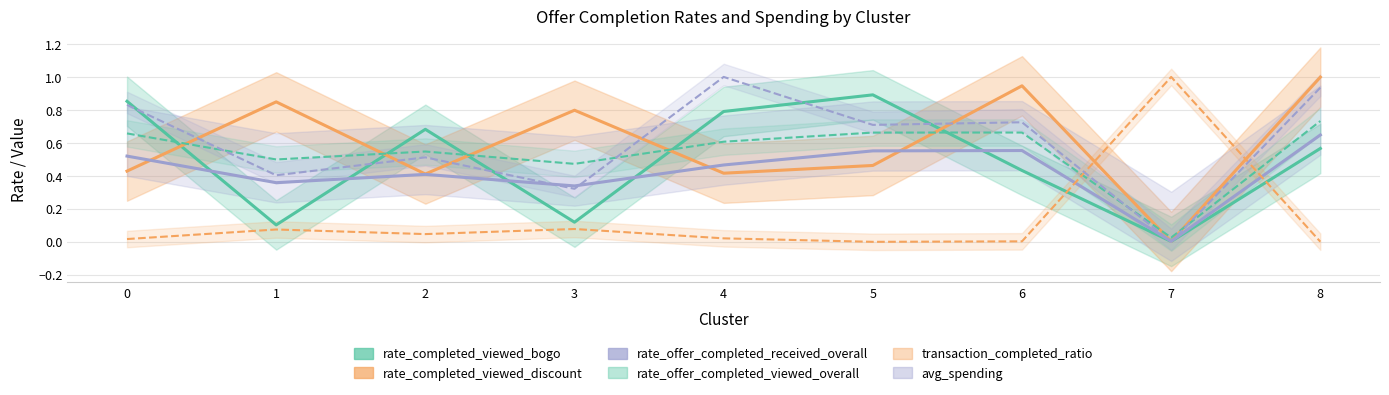

Which label corresponds to the largest value in the chart?

7